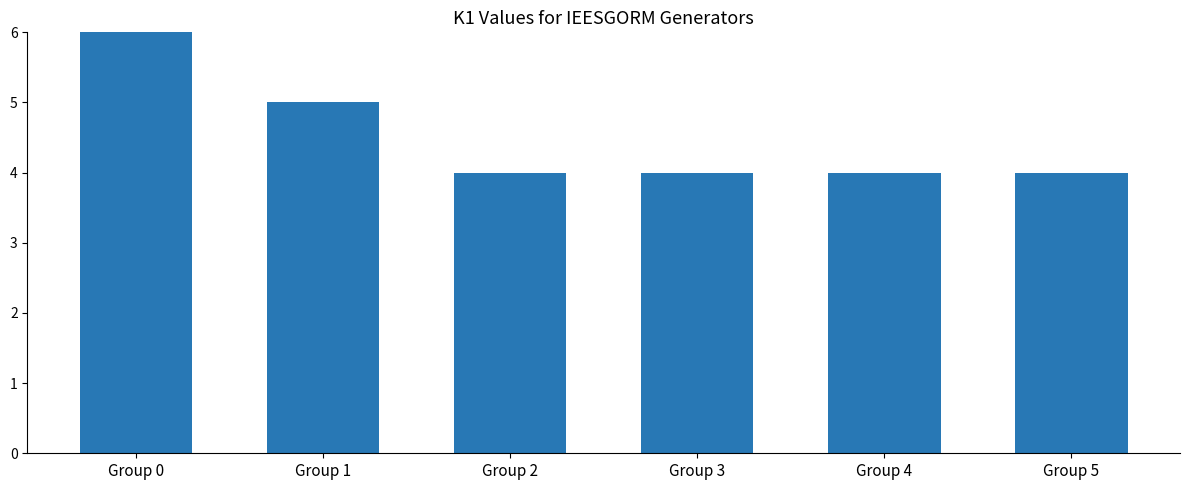

What is the ratio of the value at Group 2 to the value at Group 3?

1.0